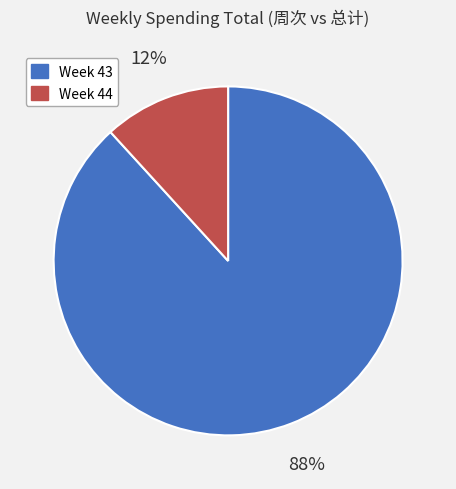

Which category accounts for the majority?

Week 43